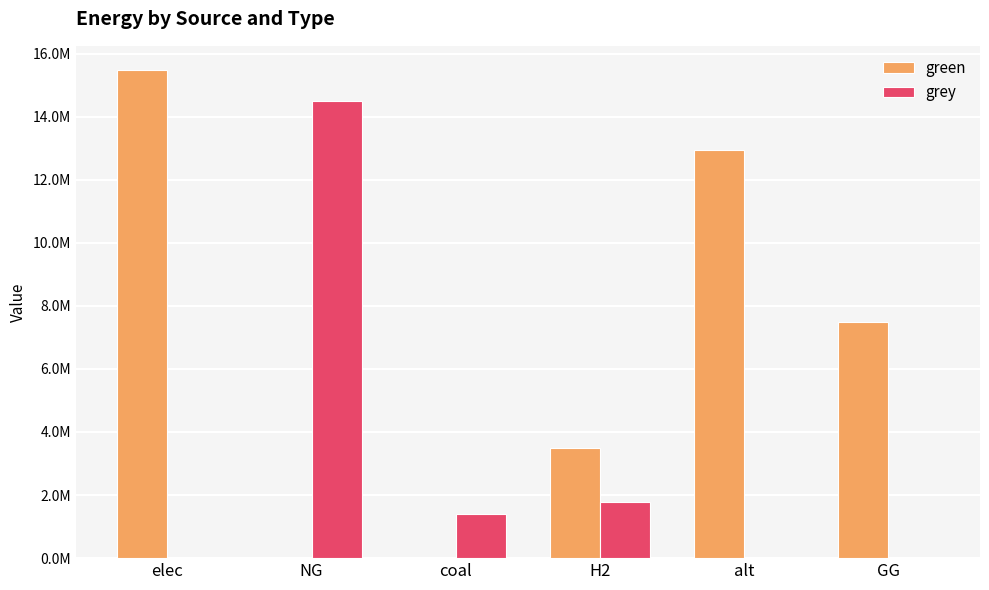

Reading right to left, extract all data points from this chart.

green: GG=7500000.0	alt=12954508.8	H2=3500000.0	coal=0.0	NG=0.0	elec=15470532.4
grey: GG=0.0	alt=0.0	H2=1779238.0	coal=1385688.4	NG=14491573.0	elec=0.0